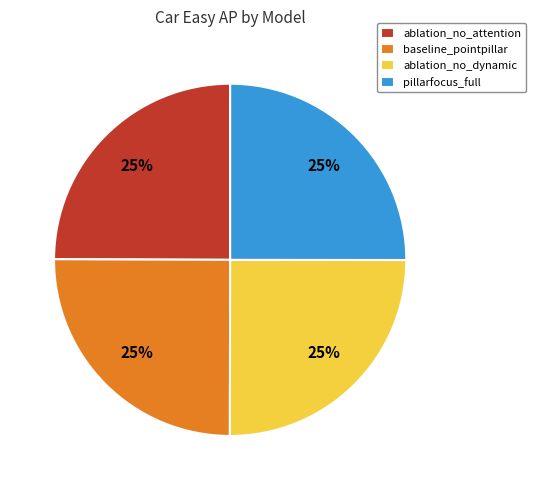

Is there a majority slice in this chart?

No